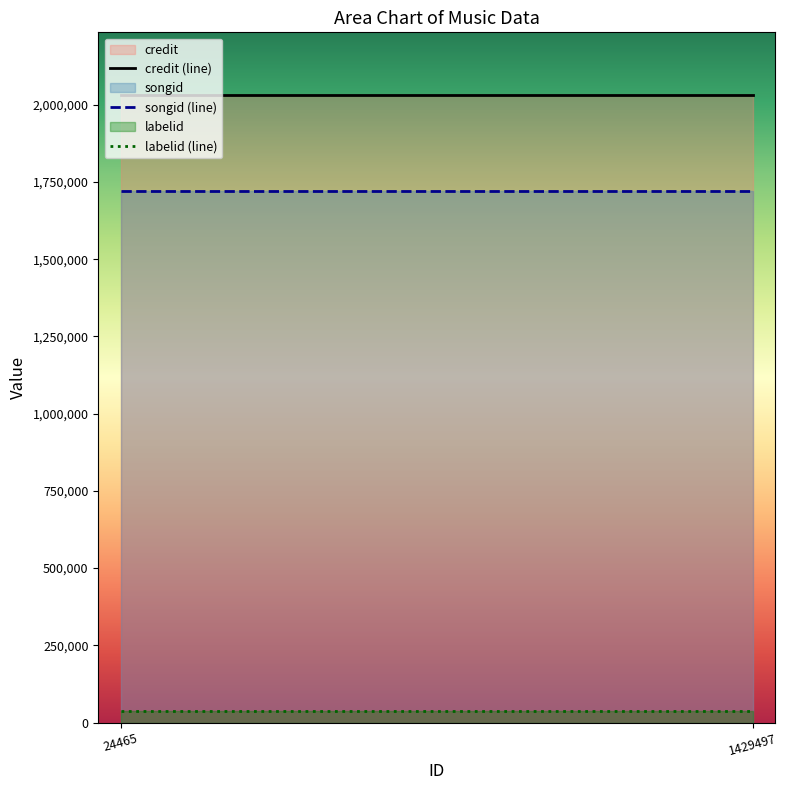

Read the songid value at 1429497.

1720958